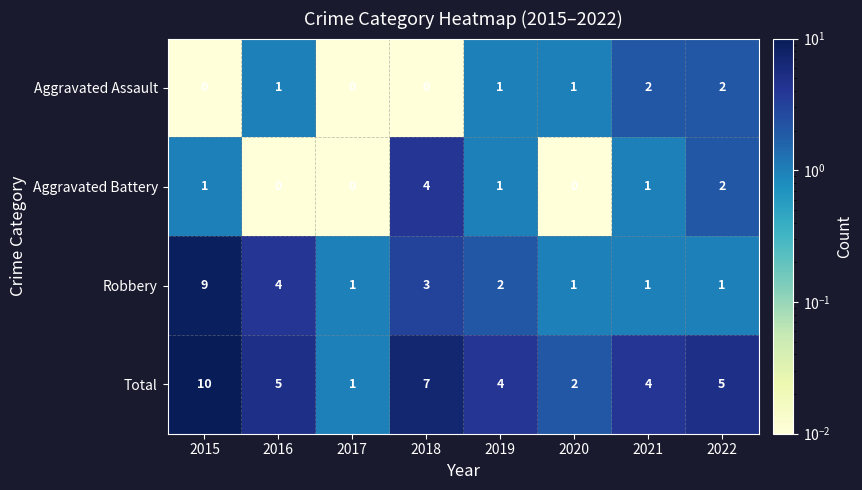

True or false: Total has a value of 2 at 2021.

False